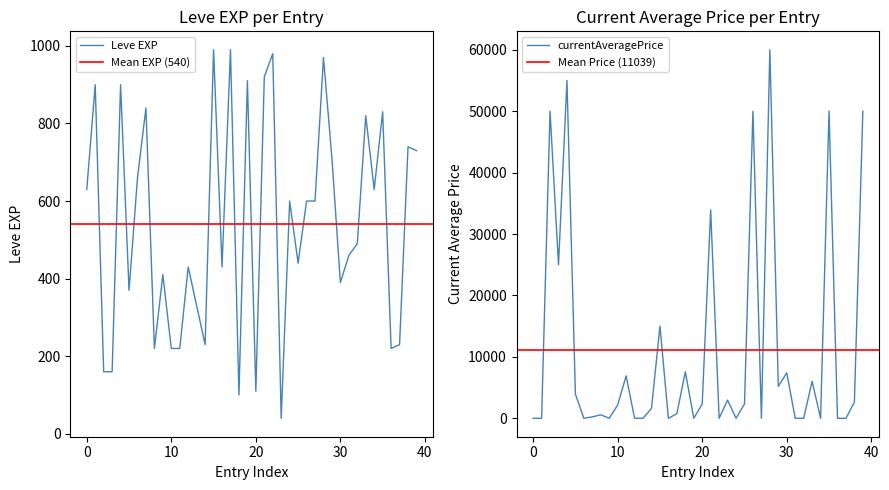

What is the highest value of the Leve EXP series?

990